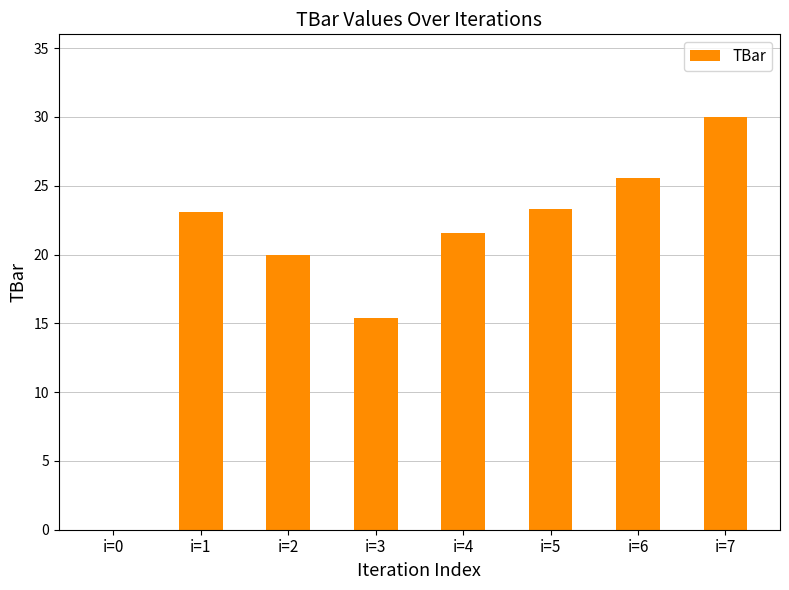

At which label does the data first exceed 23?

i=1